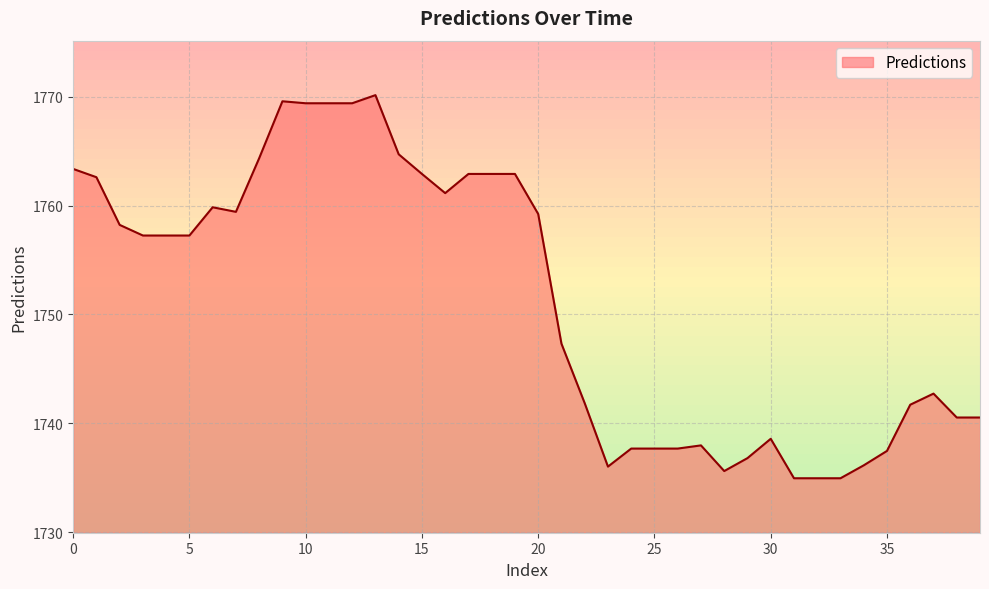

How many lines are shown in the chart?

1